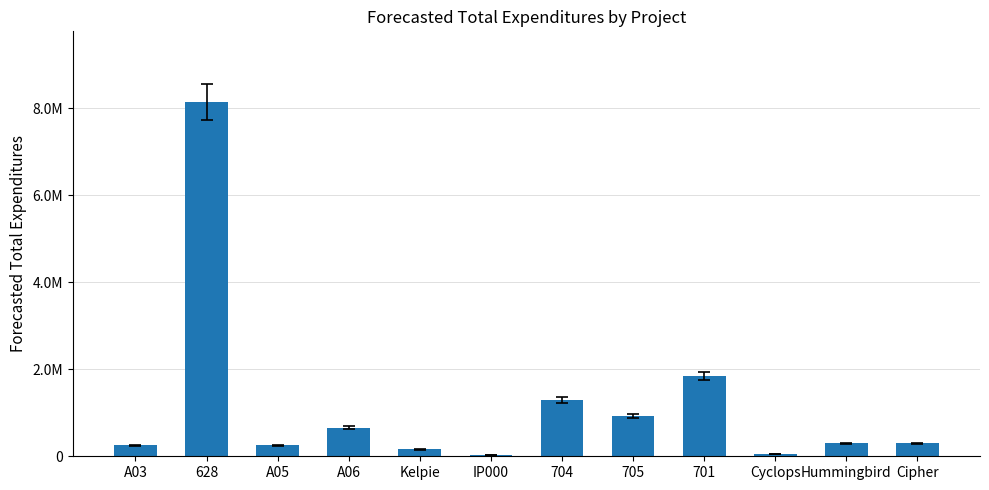

What is the ratio of the value at 705 to the value at Kelpie?

5.8